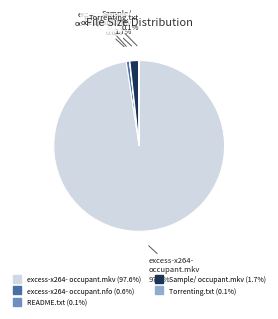

Is there any slice that represents more than half of the pie?

Yes